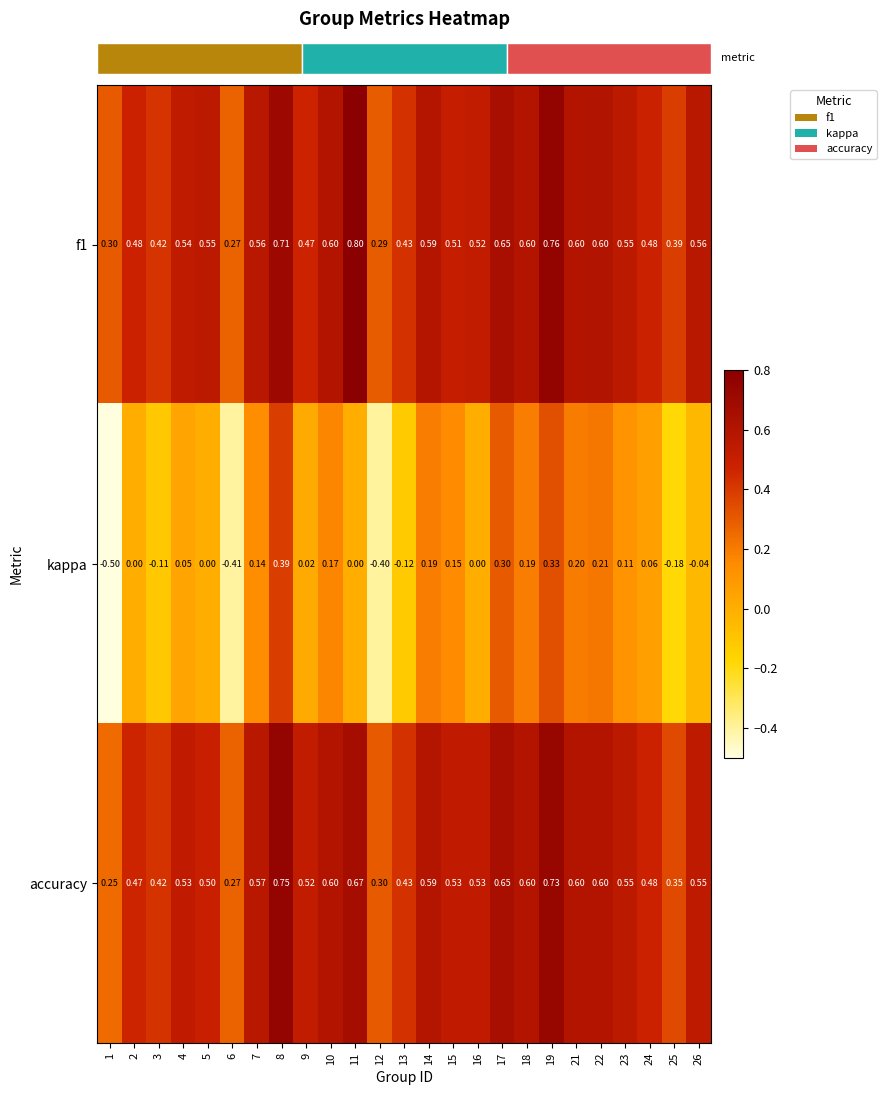

Which series has the widest spread of values?

kappa